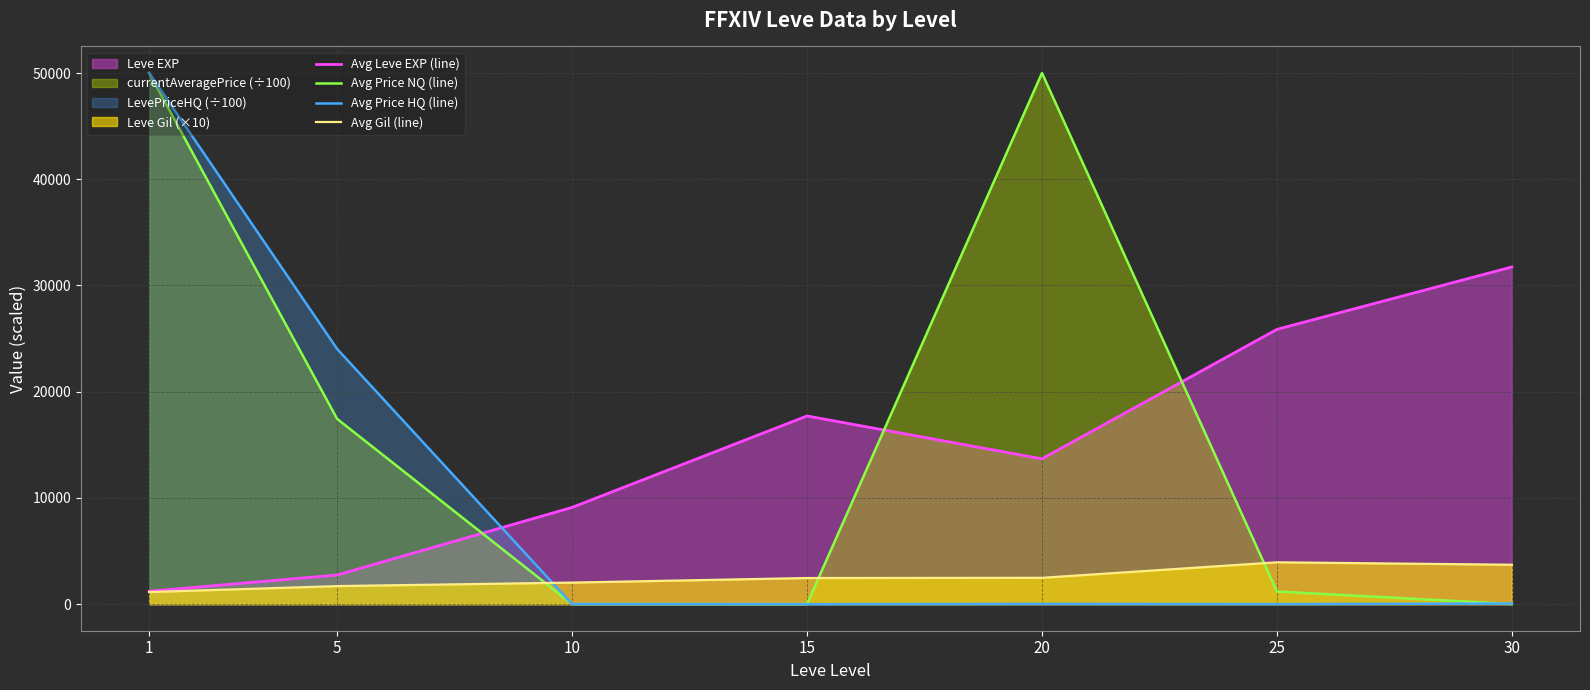

True or false: Avg Price NQ (line) and Avg Gil (line) intersect in this chart.

True